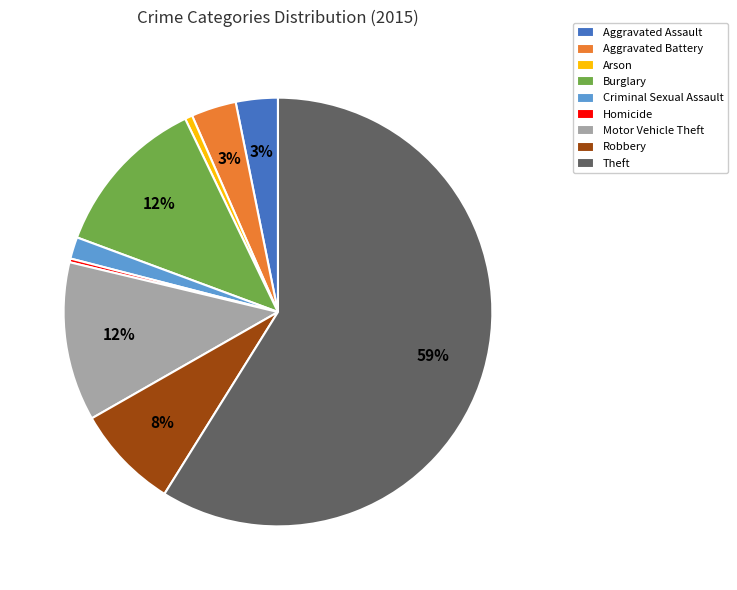

Which category has the biggest portion of the pie?

Theft